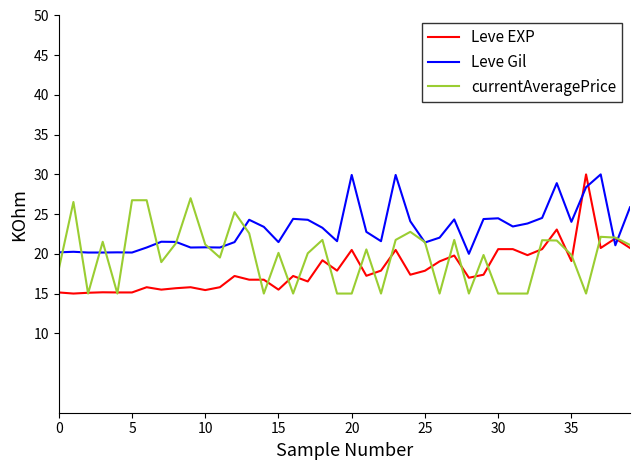

Which series has the largest total across all categories?

Leve Gil